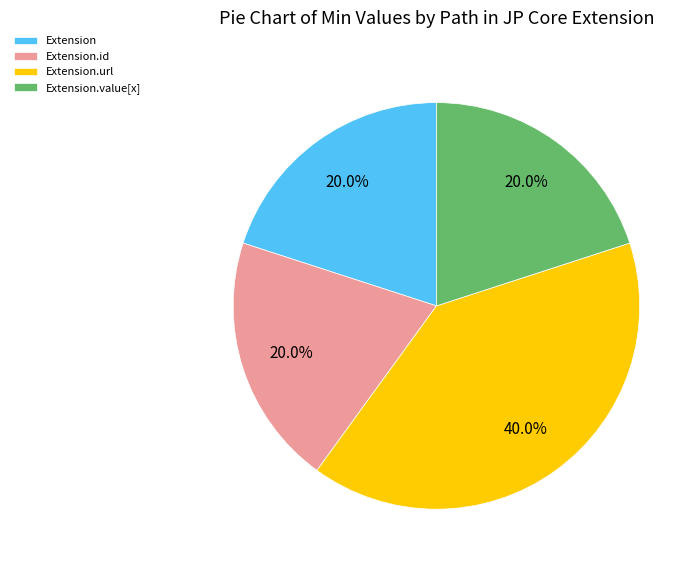

What percentage is the Extension.url slice, to the nearest percent?

40%